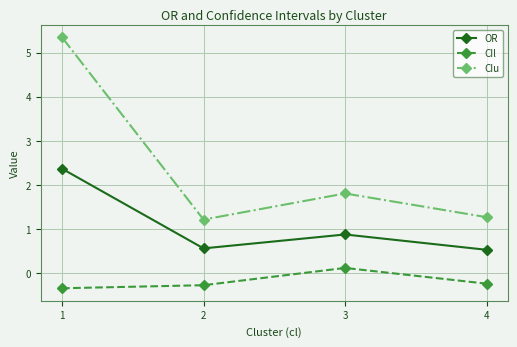

List the series in order of their overall mean, lowest first.

CIl, OR, CIu